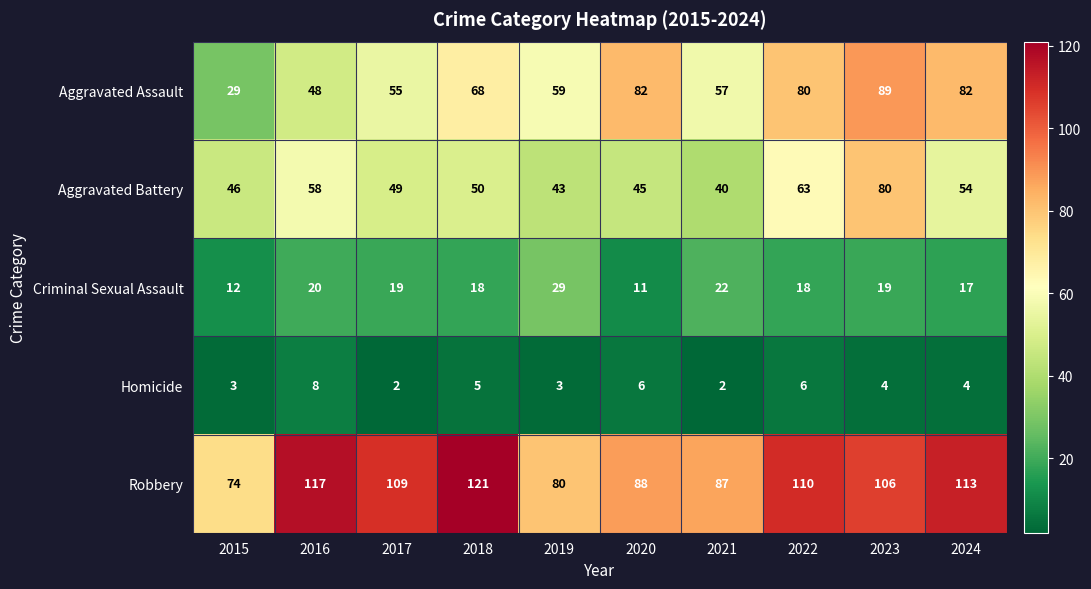

What is the difference between the second highest and second lowest values in the Aggravated Battery series?

20